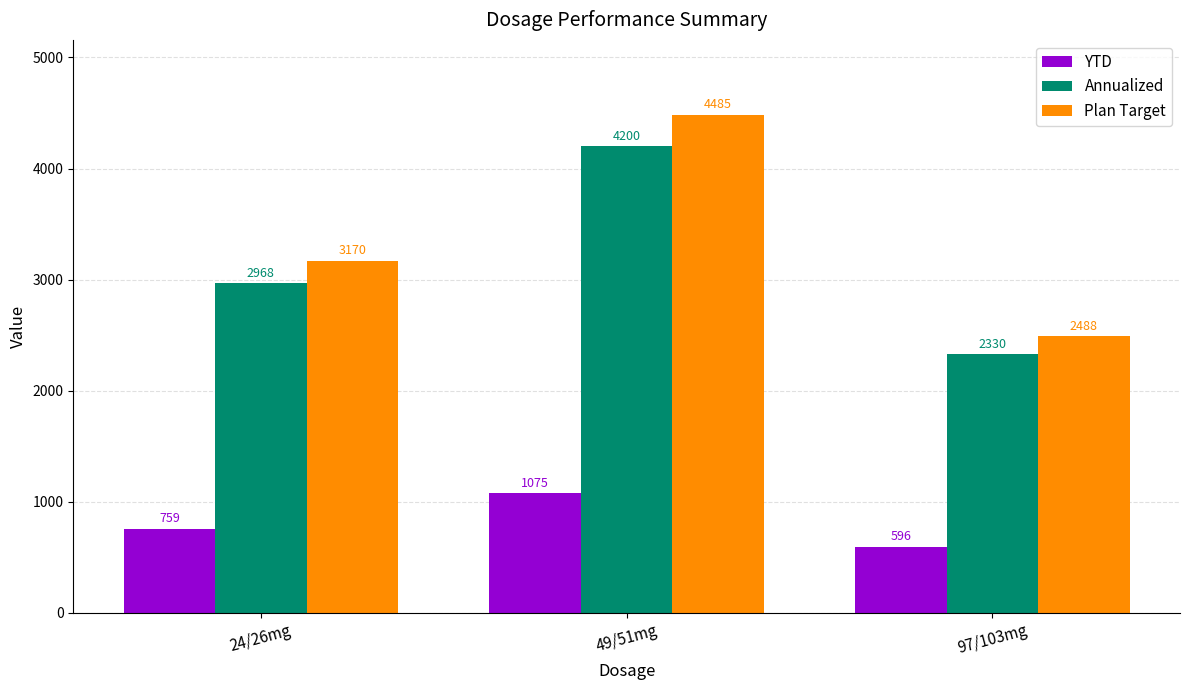

Rank the categories by Plan Target value from highest to lowest.

49/51mg, 24/26mg, 97/103mg